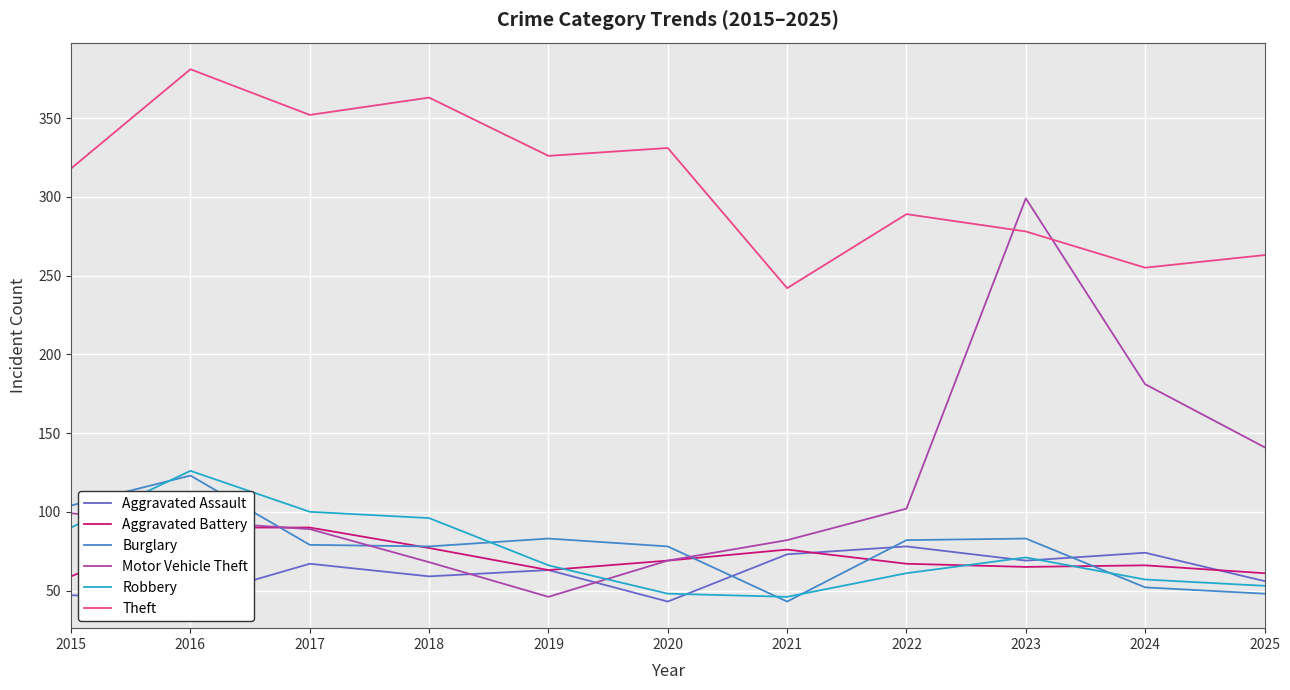

The Burglary series shows 177 at 2015. True or false?

False